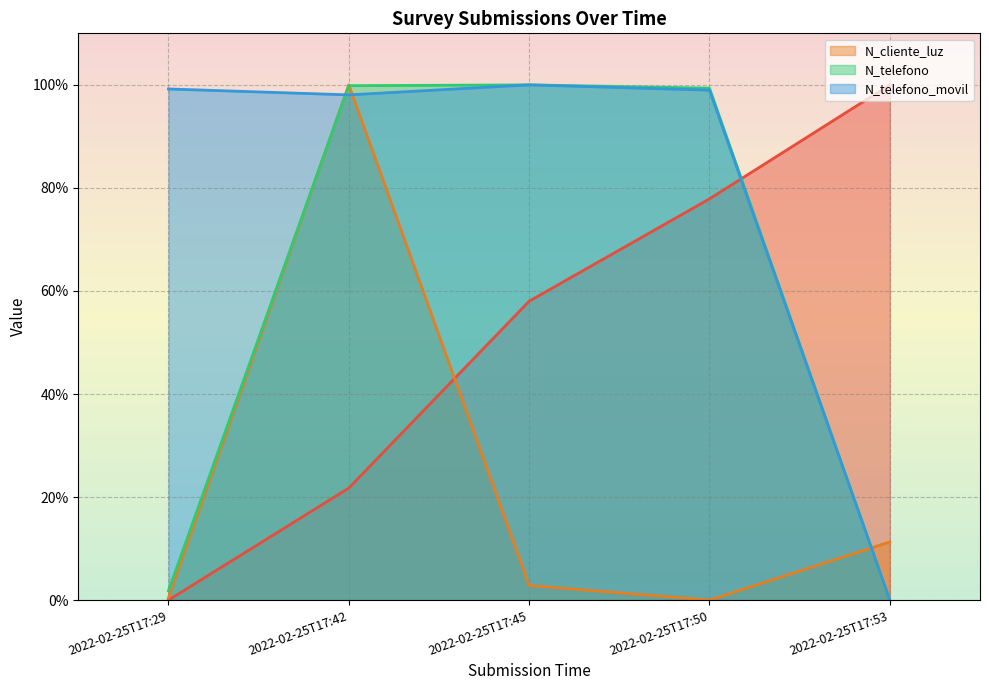

Is the value of _id at 2022-02-25T17:29 greater than the value of N_cliente_luz at 2022-02-25T17:45?

No